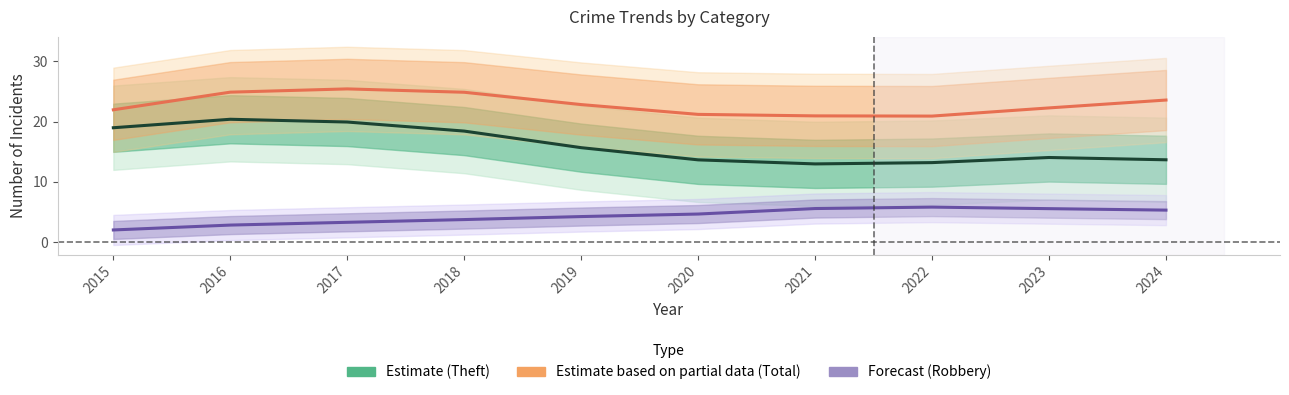

True or false: Robbery and Total cross at least once.

False